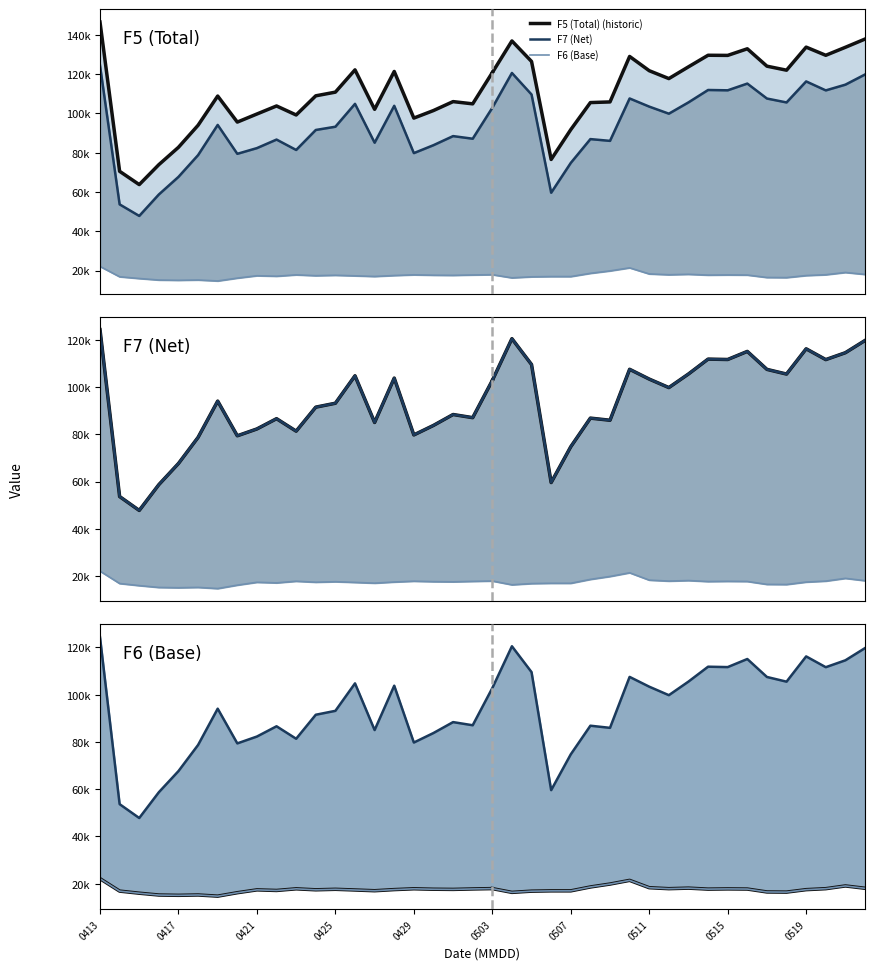

In F6 (Base), how many points are higher than both neighbors (excluding endpoints)?

11